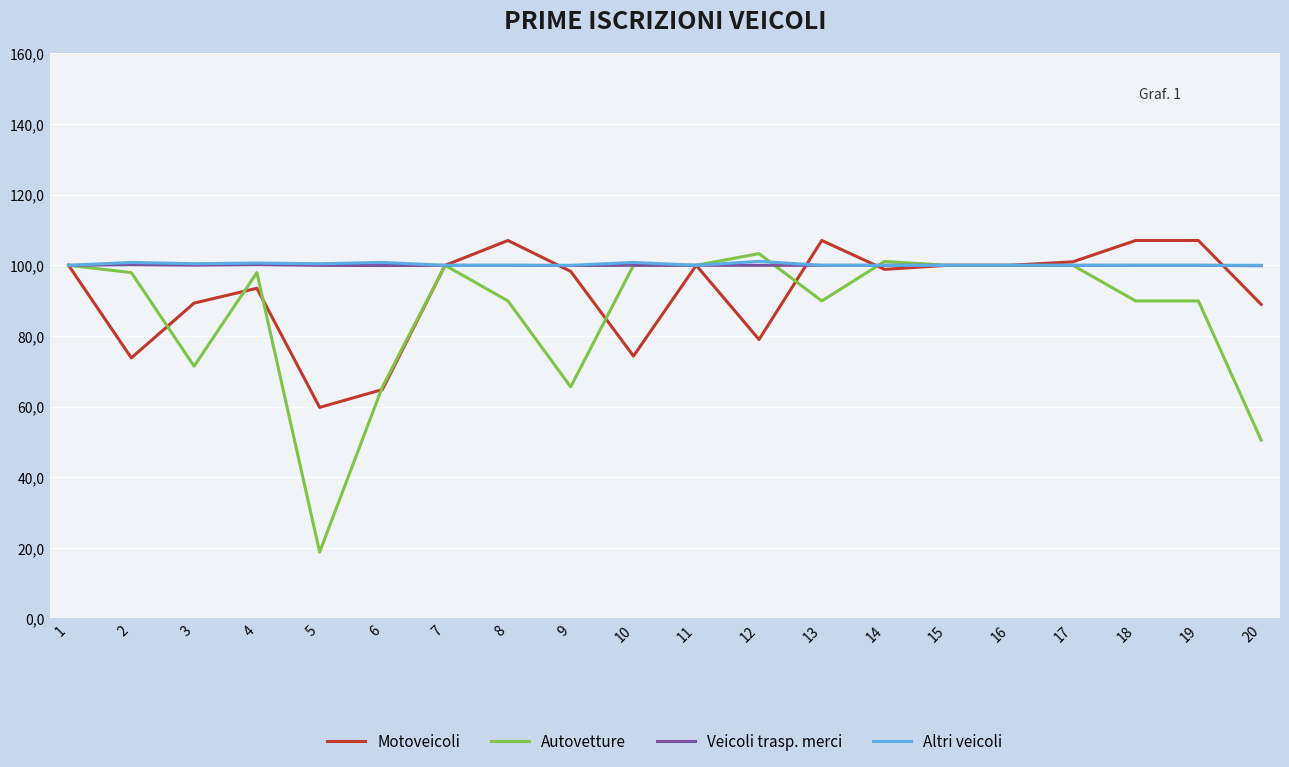

Which series has the widest spread of values?

Autovetture